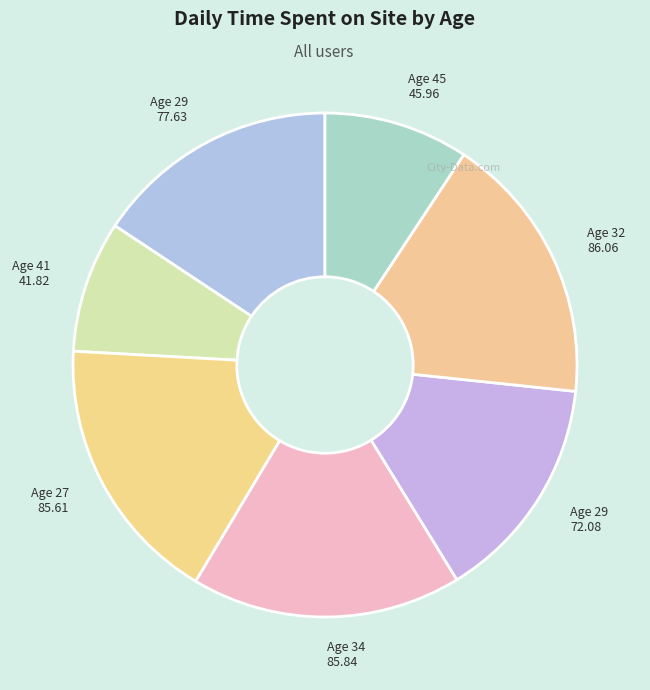

Approximately how many times larger is the value at Age 32 86.06 compared to Age 34 85.84?

1.0